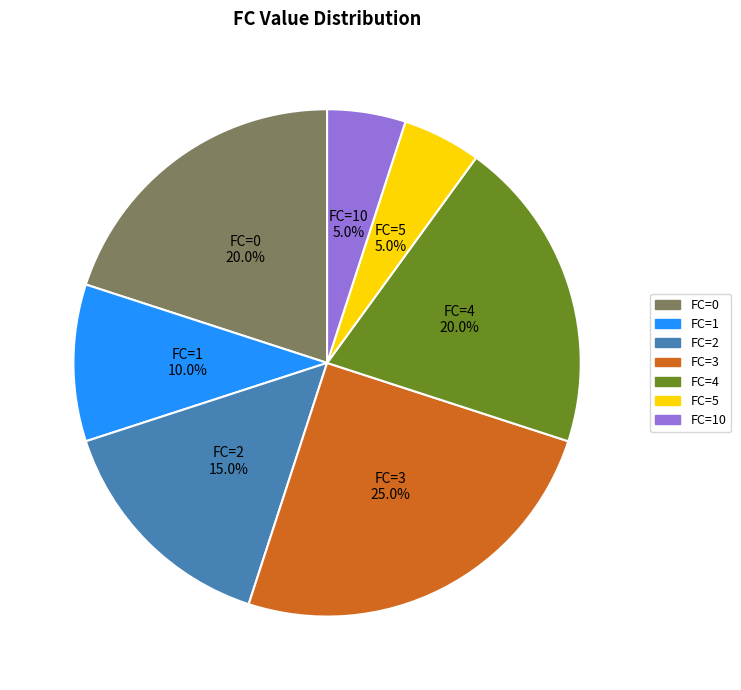

Which category has the biggest portion of the pie?

FC=3